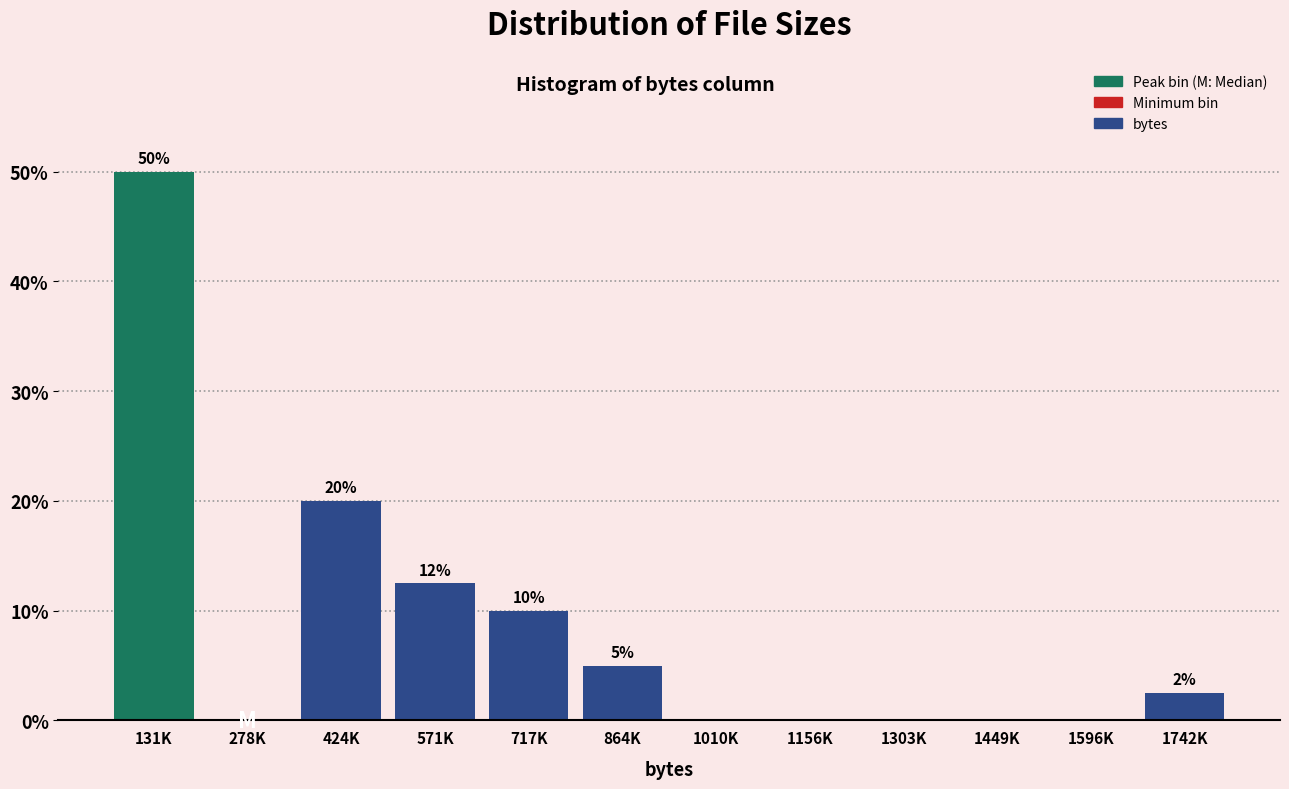

Is it true that the value at 1596K is 0.0?

True